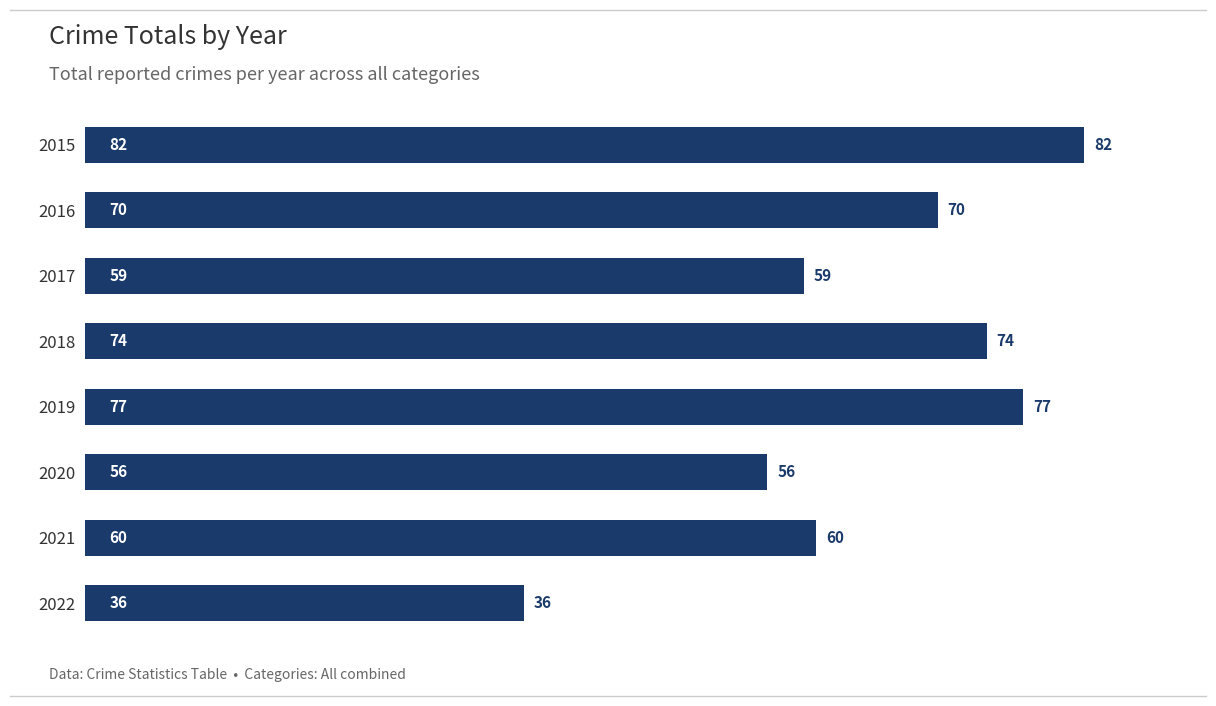

Are the bars horizontal?

Yes